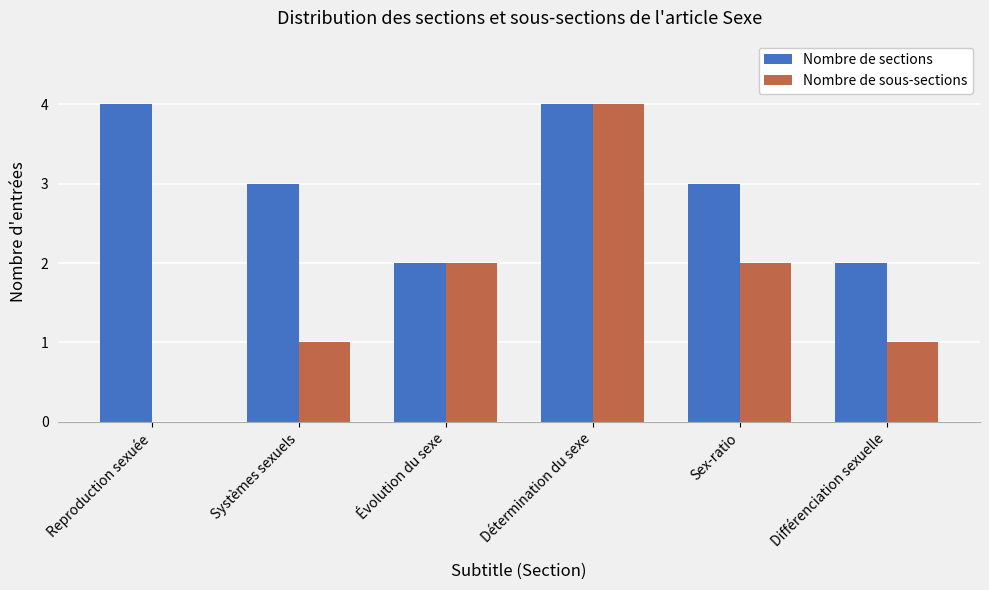

What is the greatest value displayed?

4